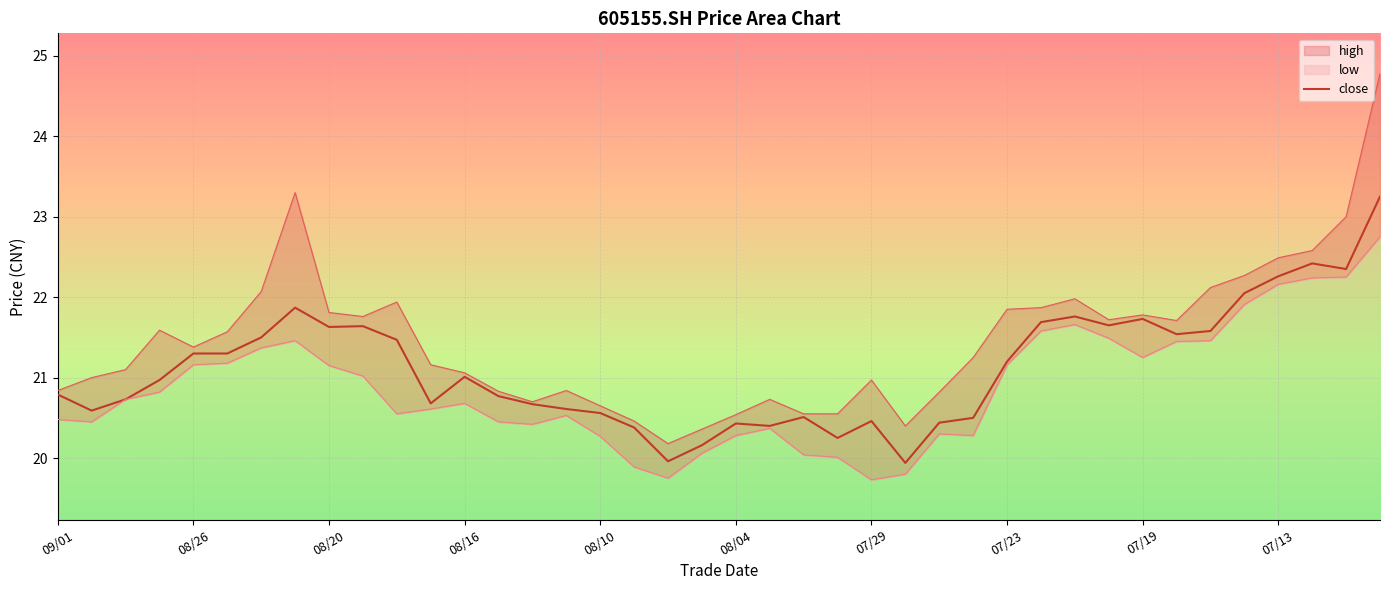

The chart shows a value of 7.7 at 31. True or false?

False